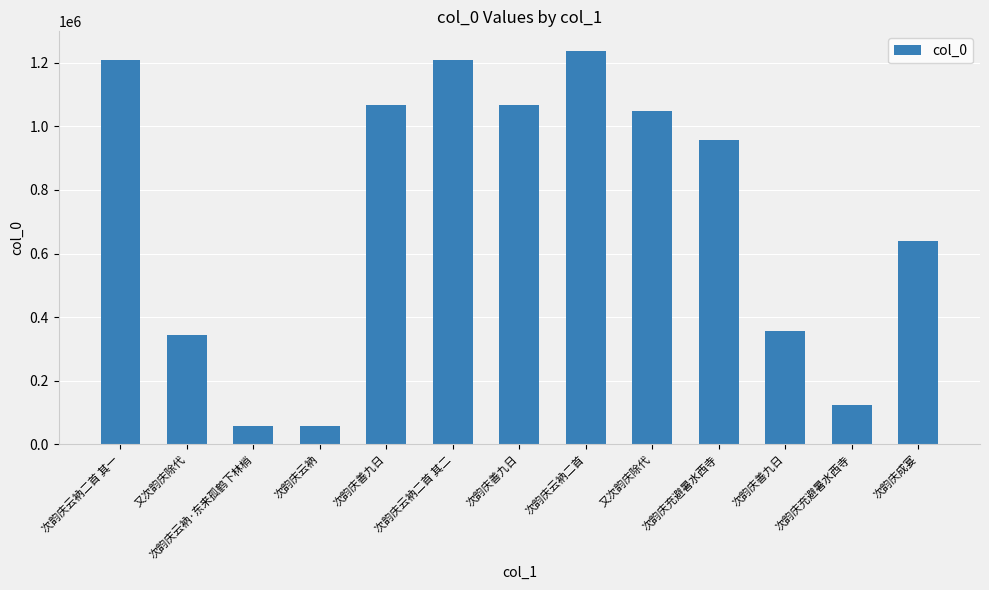

Where does the data first go above 956957?

次韵庆云衲二首 其一